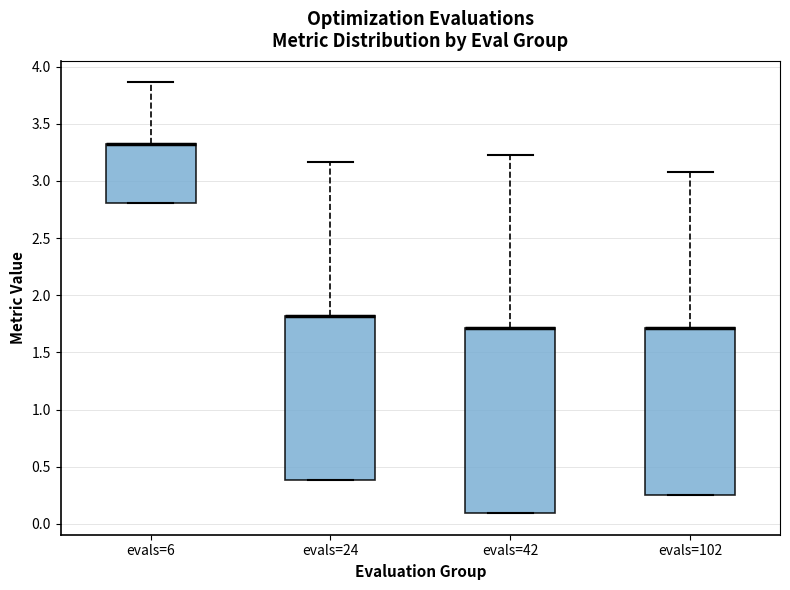

Reading left to right, transcribe this box plot: for each box, give where its median line is, the range the box spans, and where its two whiskers end, as read against the y-axis. The values are not printed on the chart, so give them approximately, as read against the axis.

evals=6: median 3.30 (drawn on the box's upper edge), box 2.80 to 3.30, whiskers 2.80 to 3.85
evals=24: median 1.80 (drawn on the box's upper edge), box 0.40 to 1.80, whiskers 0.40 to 3.15
evals=42: median 1.70 (drawn on the box's upper edge), box 0.10 to 1.70, whiskers 0.10 to 3.25
evals=102: median 1.70 (drawn on the box's upper edge), box 0.25 to 1.70, whiskers 0.25 to 3.05